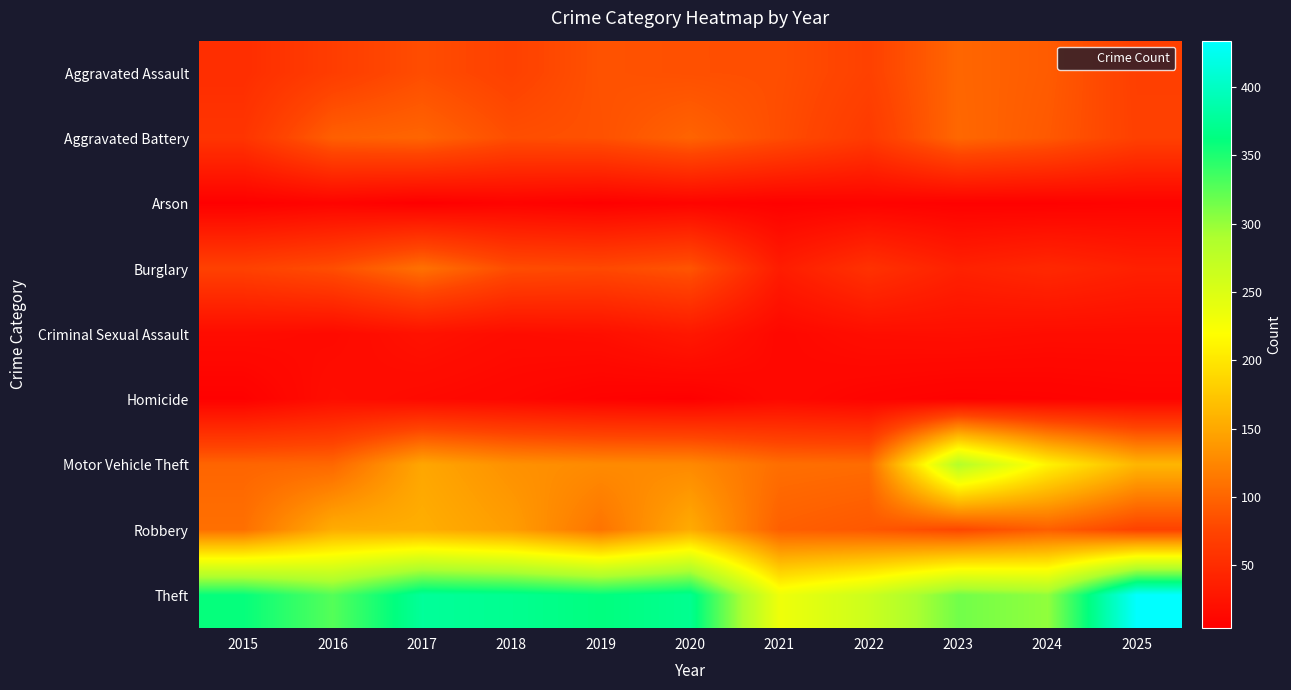

Between 2019 and 2018, which is larger?

2019